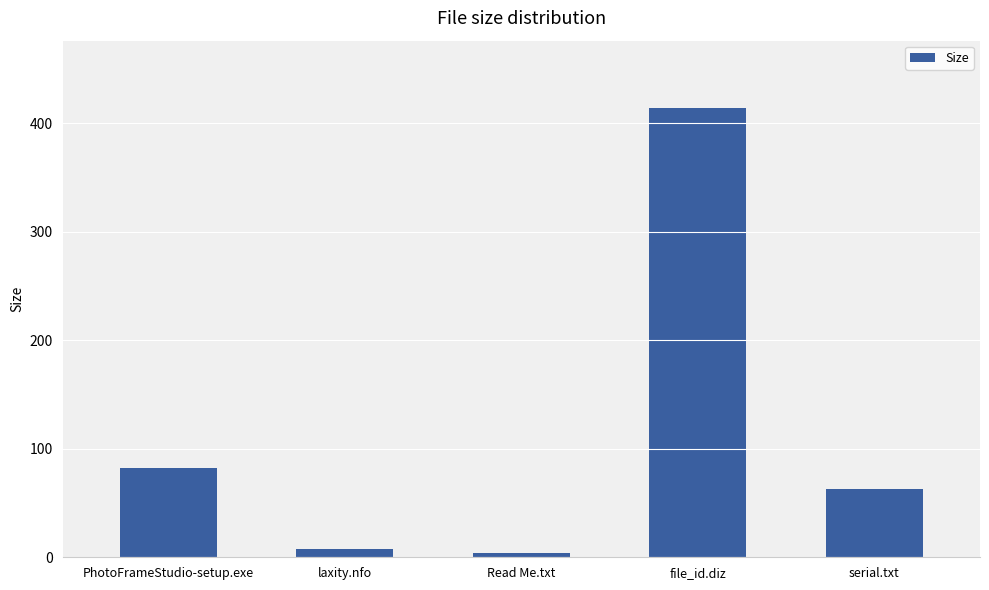

What is the difference between the maximum and second lowest values?

406.2